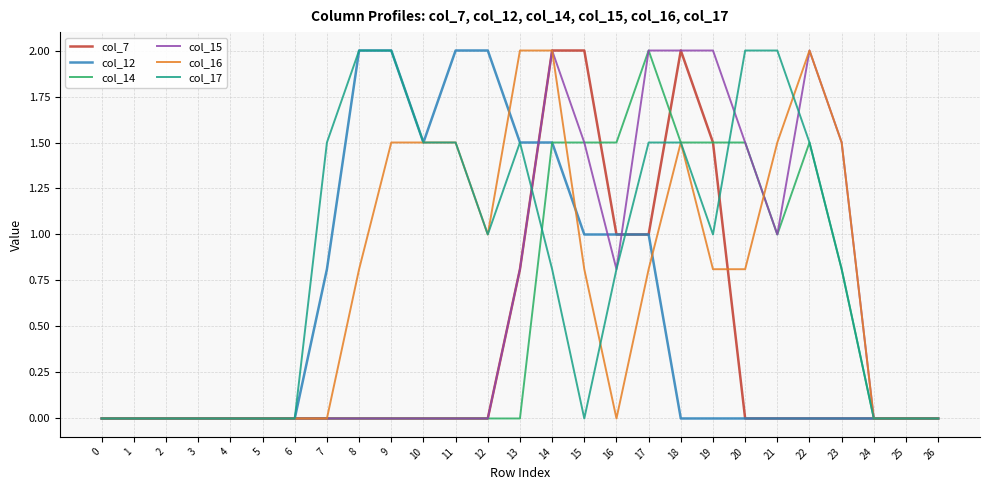

Reading left to right, extract all data points from this chart.

col_7: 0=0.0	1=0.0	2=0.0	3=0.0	4=0.0	5=0.0	6=0.0	7=0.0	8=0.0	9=0.0	10=0.0	11=0.0	12=0.0	13=0.8	14=2.0	15=2.0	16=1.0	17=1.0	18=2.0	19=1.5	20=0.0	21=0.0	22=0.0	23=0.0	24=0.0	25=0.0	26=0.0
col_12: 0=0.0	1=0.0	2=0.0	3=0.0	4=0.0	5=0.0	6=0.0	7=0.8	8=2.0	9=2.0	10=1.5	11=2.0	12=2.0	13=1.5	14=1.5	15=1.0	16=1.0	17=1.0	18=0.0	19=0.0	20=0.0	21=0.0	22=0.0	23=0.0	24=0.0	25=0.0	26=0.0
col_14: 0=0.0	1=0.0	2=0.0	3=0.0	4=0.0	5=0.0	6=0.0	7=0.0	8=0.0	9=0.0	10=0.0	11=0.0	12=0.0	13=0.0	14=1.5	15=1.5	16=1.5	17=2.0	18=1.5	19=1.5	20=1.5	21=1.0	22=1.5	23=0.8	24=0.0	25=0.0	26=0.0
col_15: 0=0.0	1=0.0	2=0.0	3=0.0	4=0.0	5=0.0	6=0.0	7=0.0	8=0.0	9=0.0	10=0.0	11=0.0	12=0.0	13=0.8	14=2.0	15=1.5	16=0.8	17=2.0	18=2.0	19=2.0	20=1.5	21=1.0	22=2.0	23=1.5	24=0.0	25=0.0	26=0.0
col_16: 0=0.0	1=0.0	2=0.0	3=0.0	4=0.0	5=0.0	6=0.0	7=0.0	8=0.8	9=1.5	10=1.5	11=1.5	12=1.0	13=2.0	14=2.0	15=0.8	16=0.0	17=0.8	18=1.5	19=0.8	20=0.8	21=1.5	22=2.0	23=1.5	24=0.0	25=0.0	26=0.0
col_17: 0=0.0	1=0.0	2=0.0	3=0.0	4=0.0	5=0.0	6=0.0	7=1.5	8=2.0	9=2.0	10=1.5	11=1.5	12=1.0	13=1.5	14=0.8	15=0.0	16=0.8	17=1.5	18=1.5	19=1.0	20=2.0	21=2.0	22=1.5	23=0.8	24=0.0	25=0.0	26=0.0